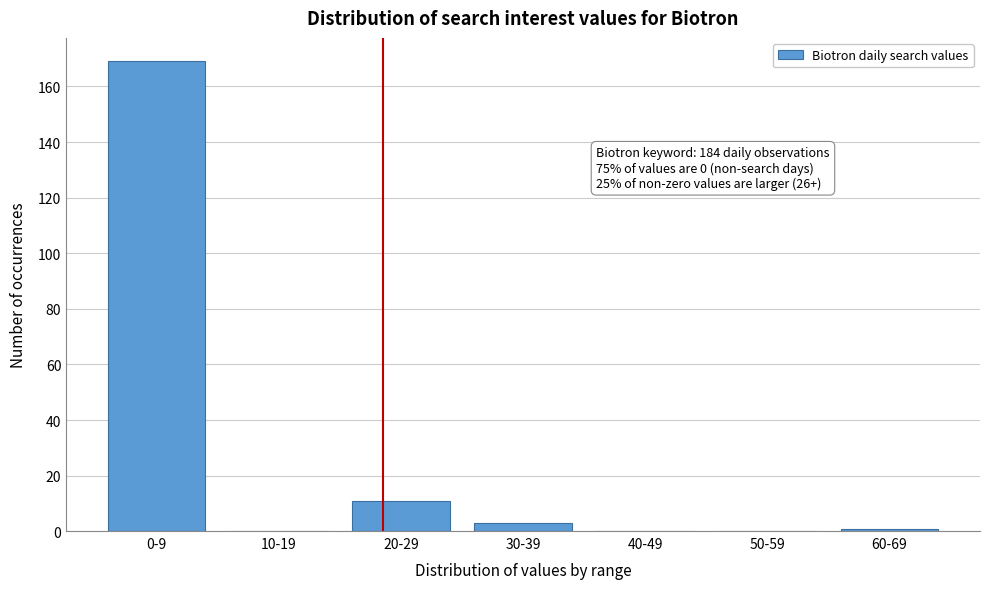

Reading right to left, extract all data points from this chart.

60-69=1	50-59=0	40-49=0	30-39=3	20-29=11	10-19=0	0-9=169